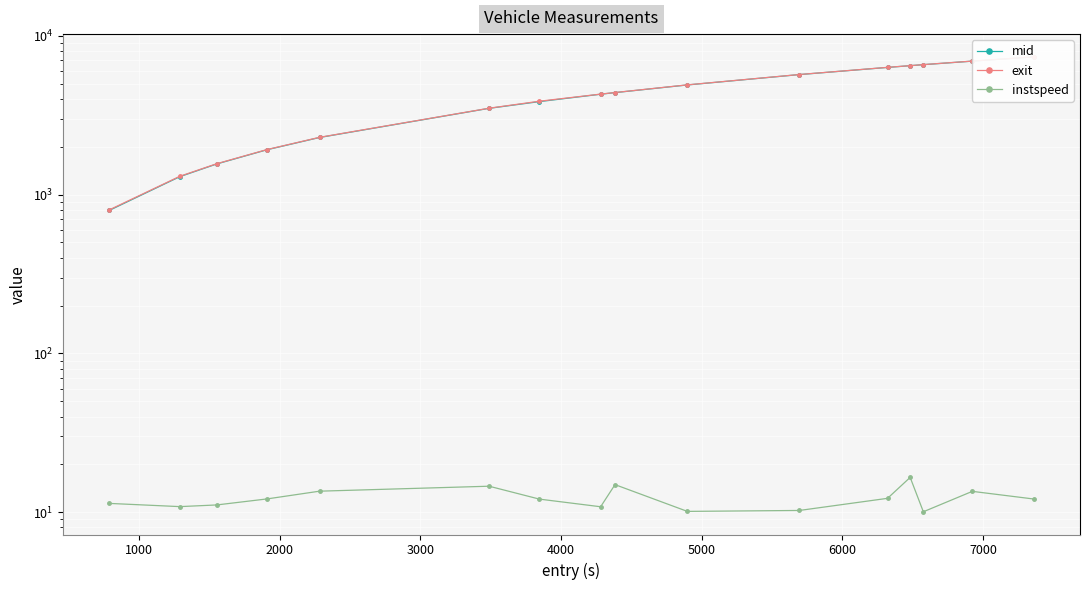

True or false: exit has more than 2 points higher than both neighbors.

False